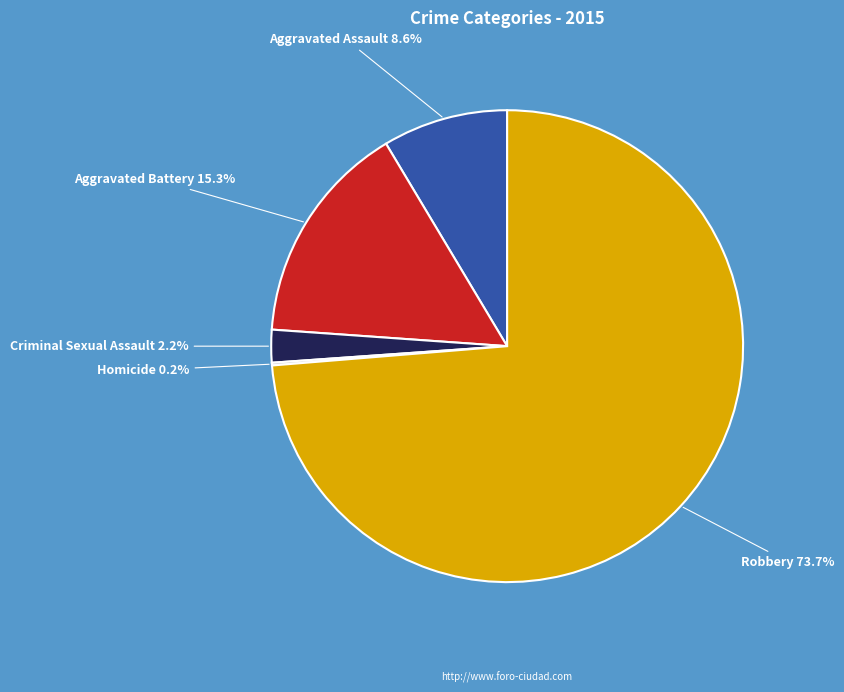

Which category accounts for the majority?

Robbery